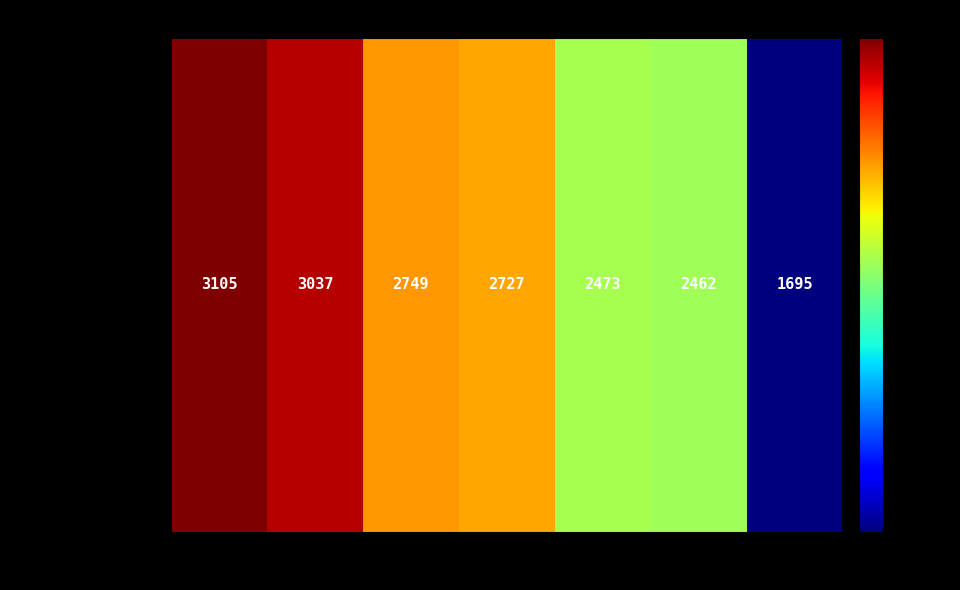

What is the minimum value shown in the chart?

1695